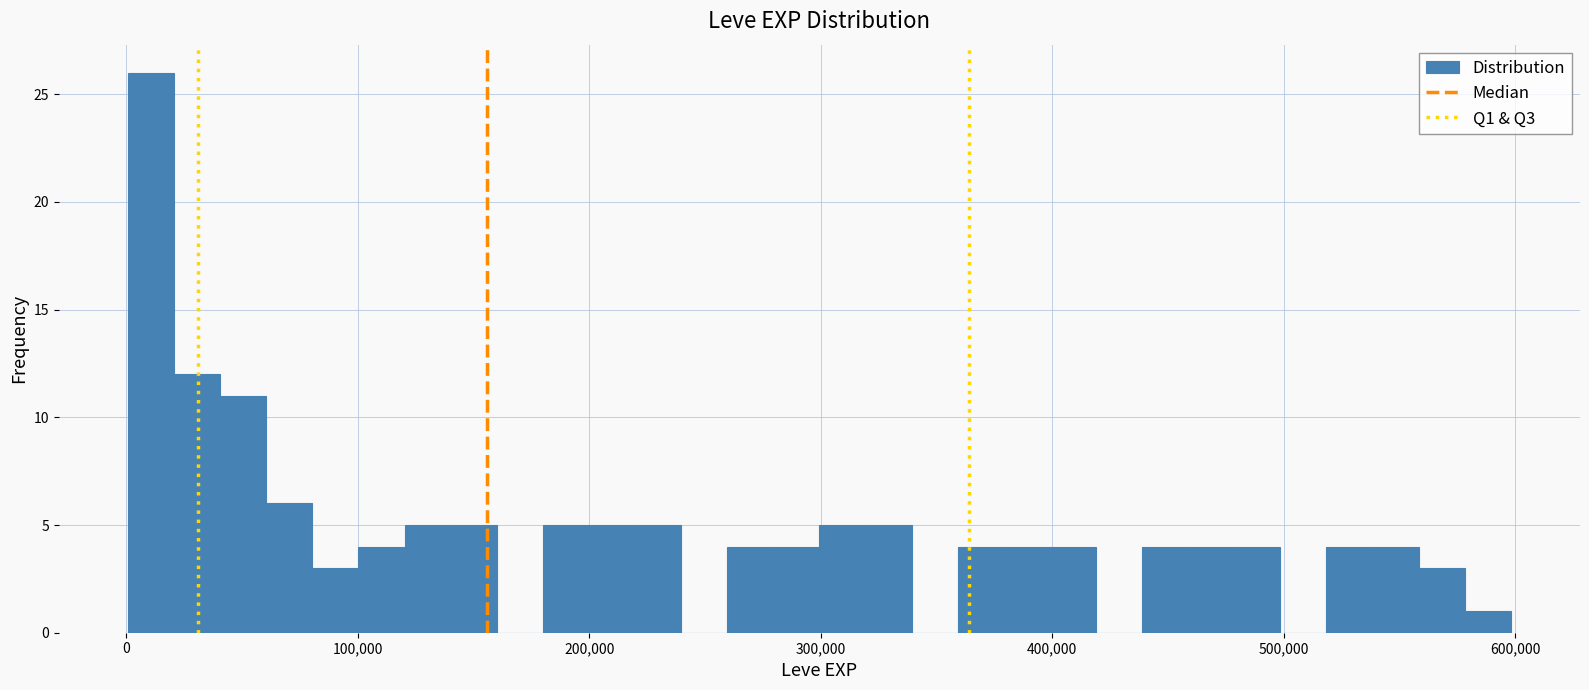

Read against the x-axis, roughly where is the centre of the tallest bar?

10000